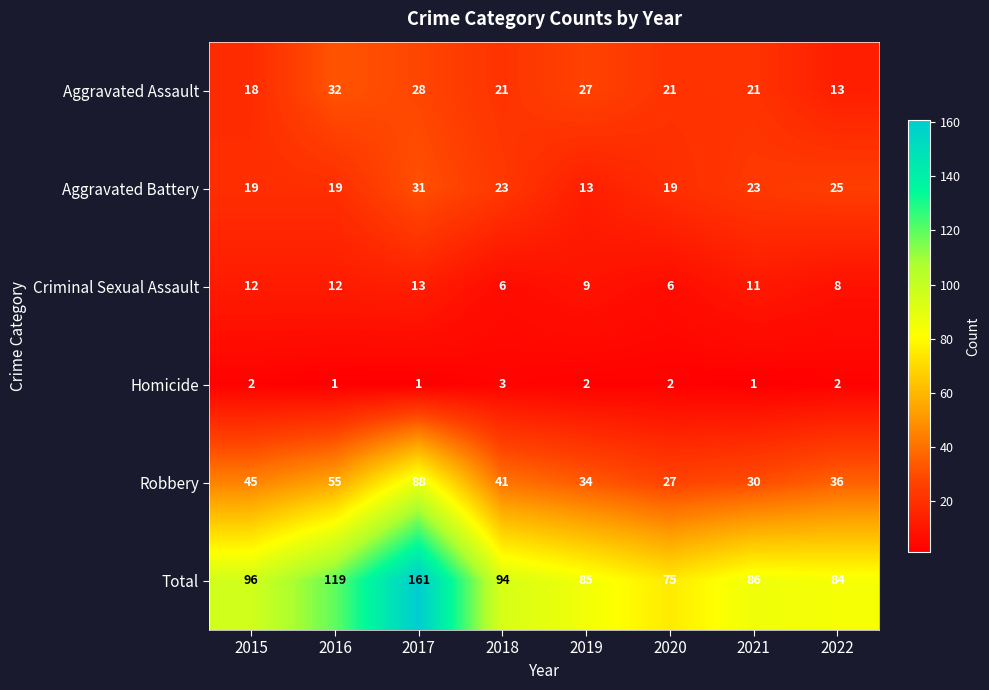

The value of Total at 2018 is 49. True or false?

False